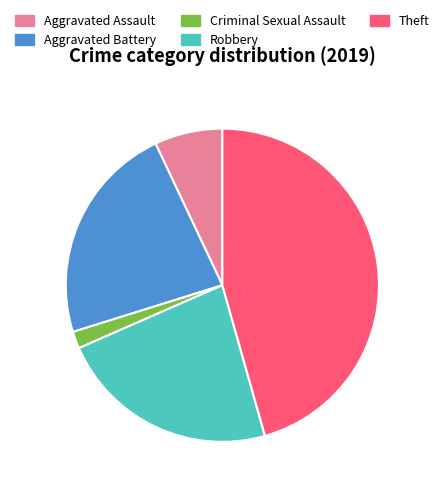

Combined, do Robbery and Aggravated Battery account for over 50%?

No